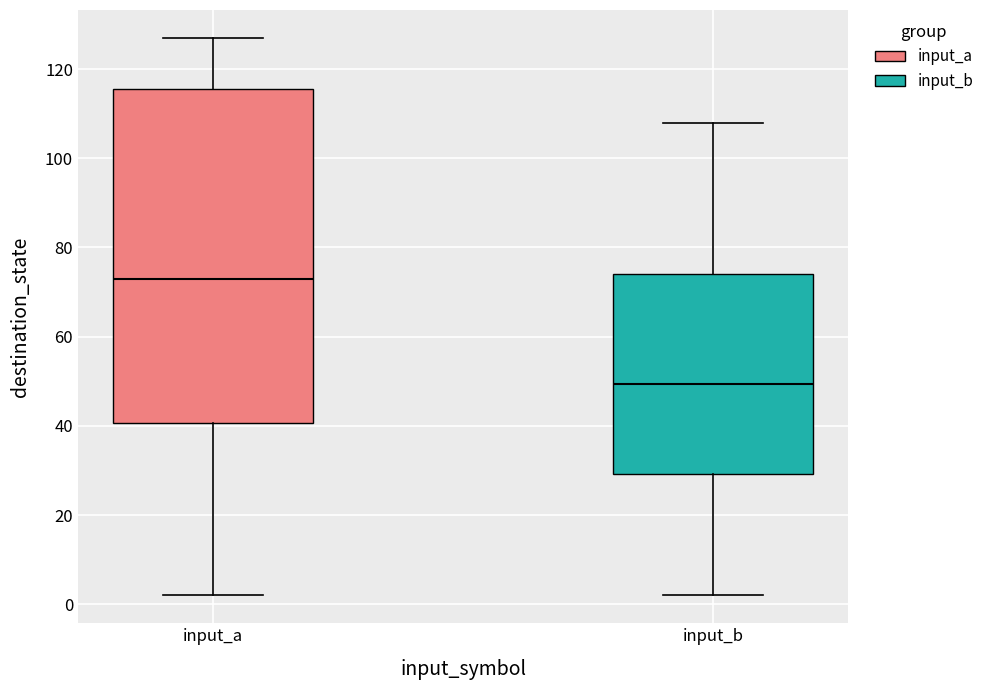

Reading left to right, transcribe this box plot: for each box, give where its median line is, the range the box spans, and where its two whiskers end, as read against the y-axis. The values are not printed on the chart, so give them approximately, as read against the axis.

input_a: median 74, box 40 to 116, whiskers 2 to 128
input_b: median 50, box 30 to 74, whiskers 2 to 108